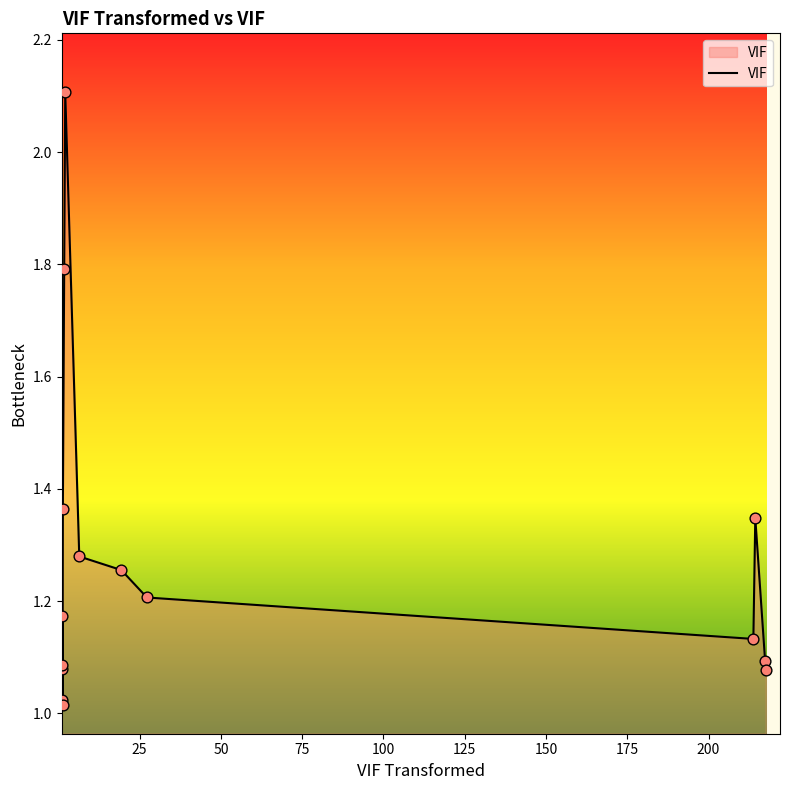

What is the greatest value displayed?

2.1